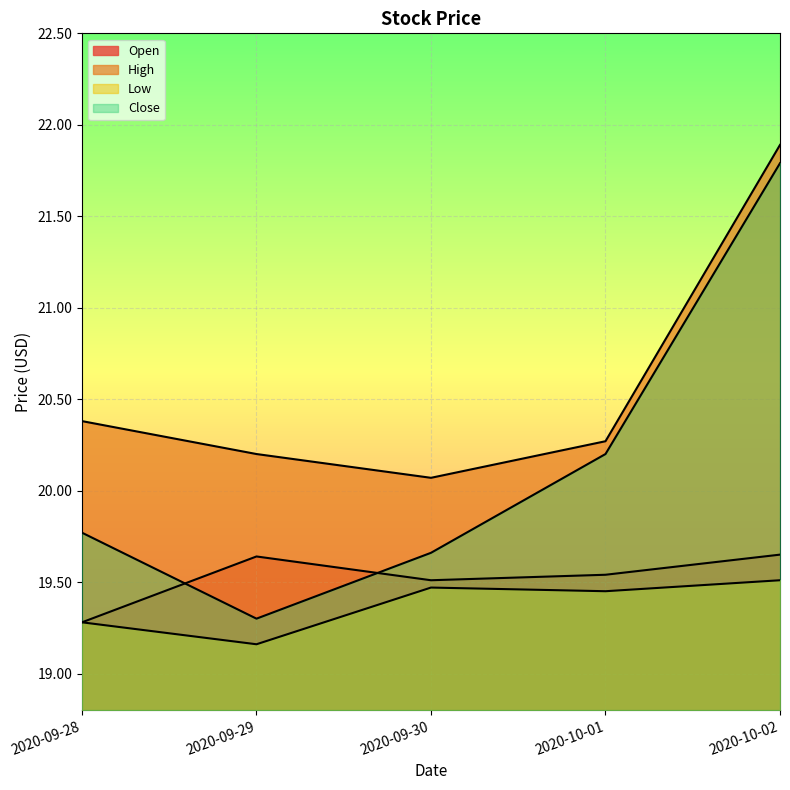

The value of Close at 2020-10-01 is 9.1. True or false?

False